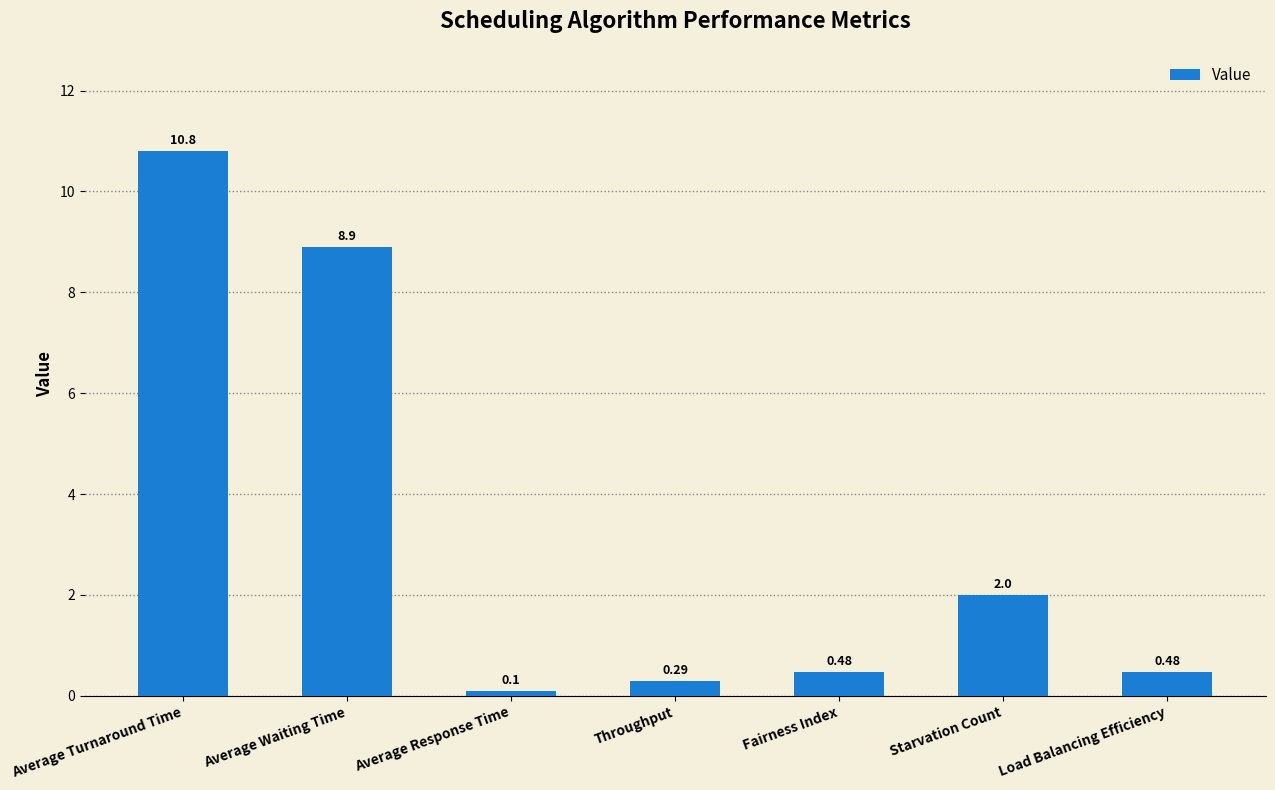

Which has a higher value, Average Waiting Time or Load Balancing Efficiency?

Average Waiting Time